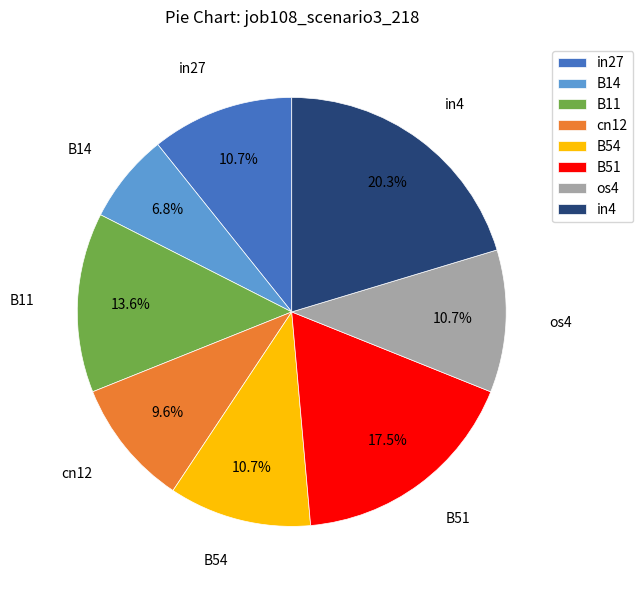

True or false: in4 accounts for 20% of the total.

True